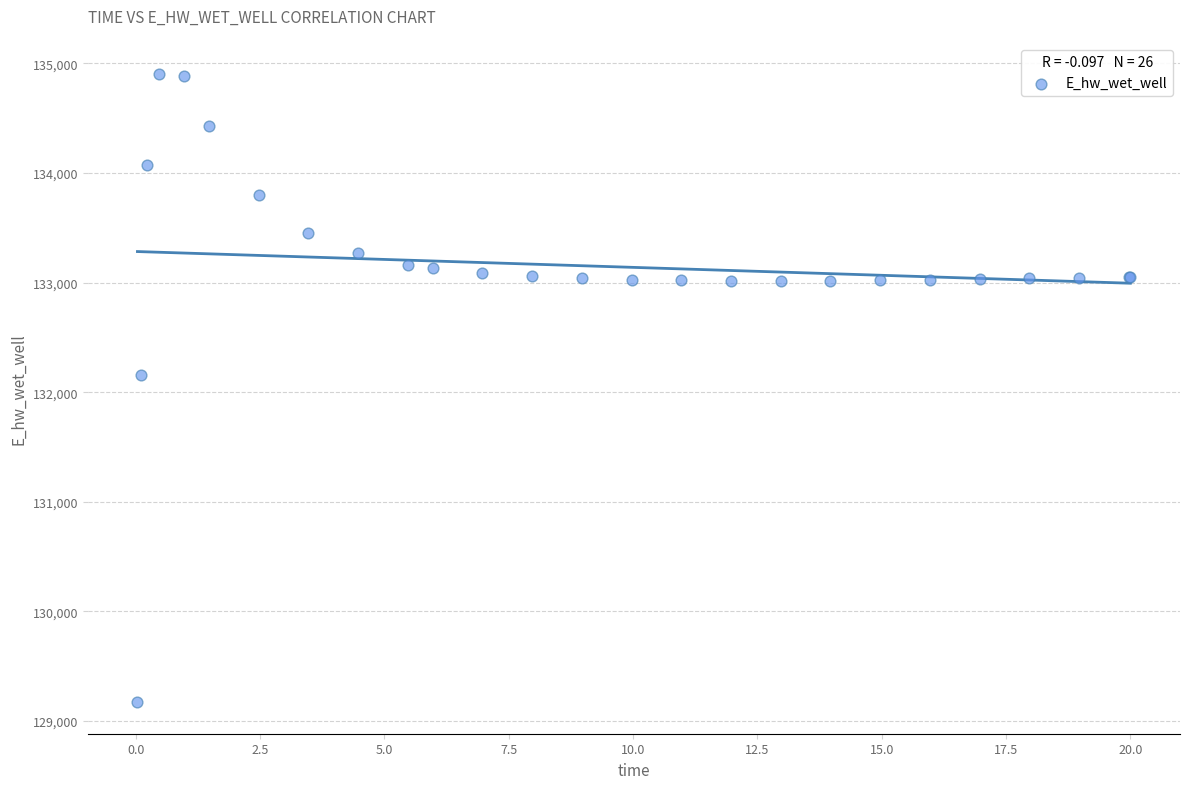

What Y value in the scatter plot is closest to 132035?

132161.0